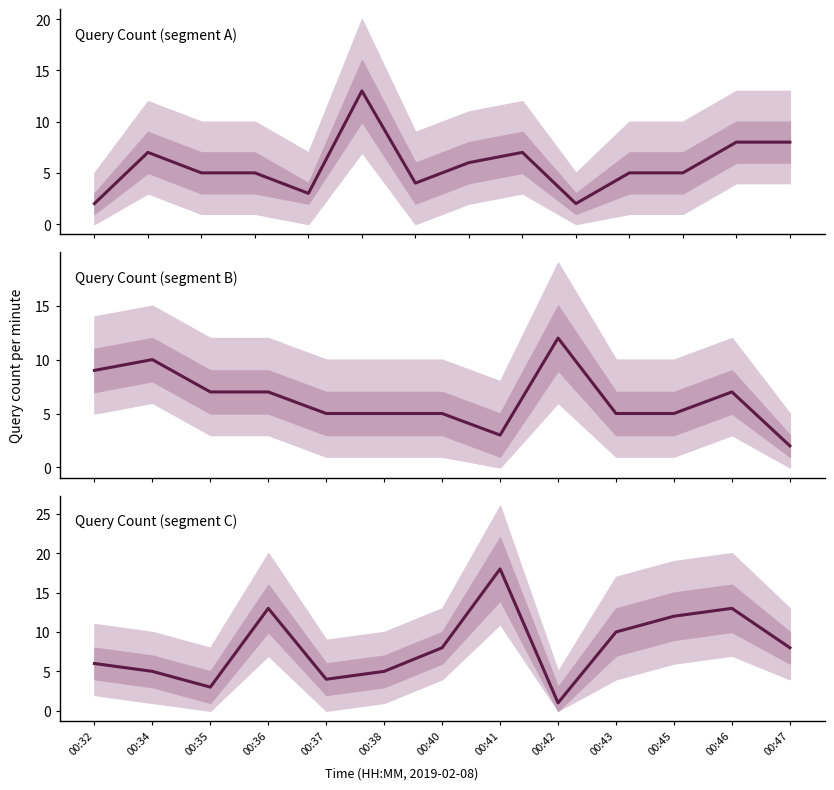

Count the number of categories in the chart.

13